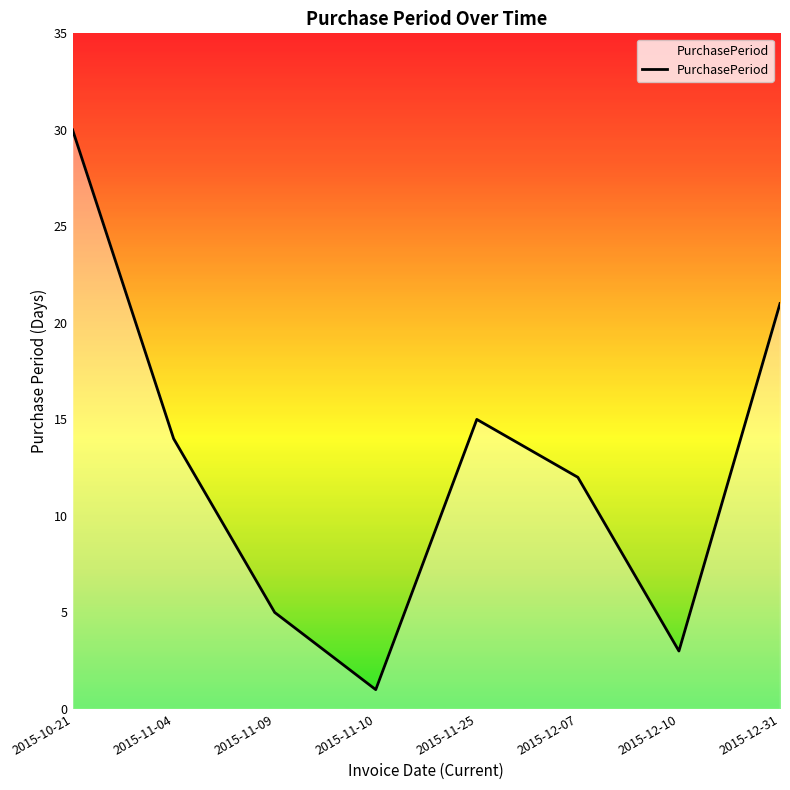

True or false: the data shows 12 at 2015-12-07.

True